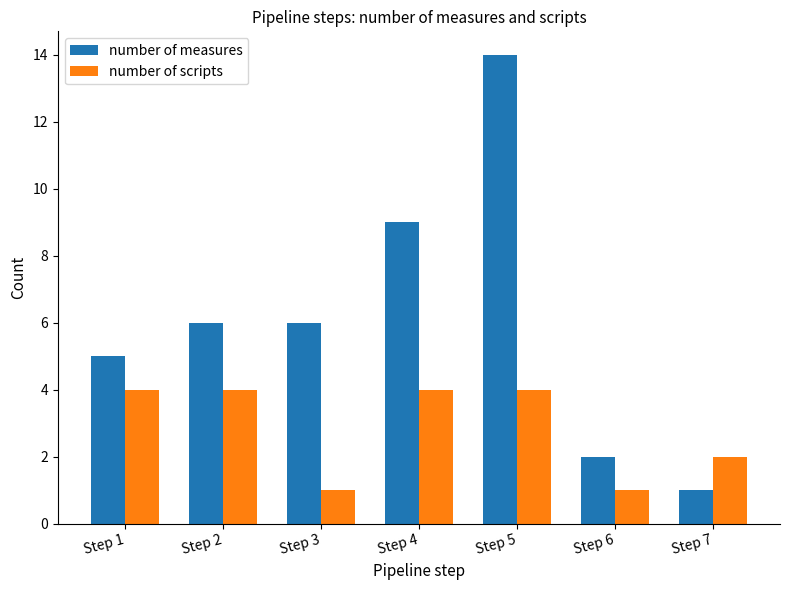

What is the difference between the maximum and minimum values in the number of measures series?

13